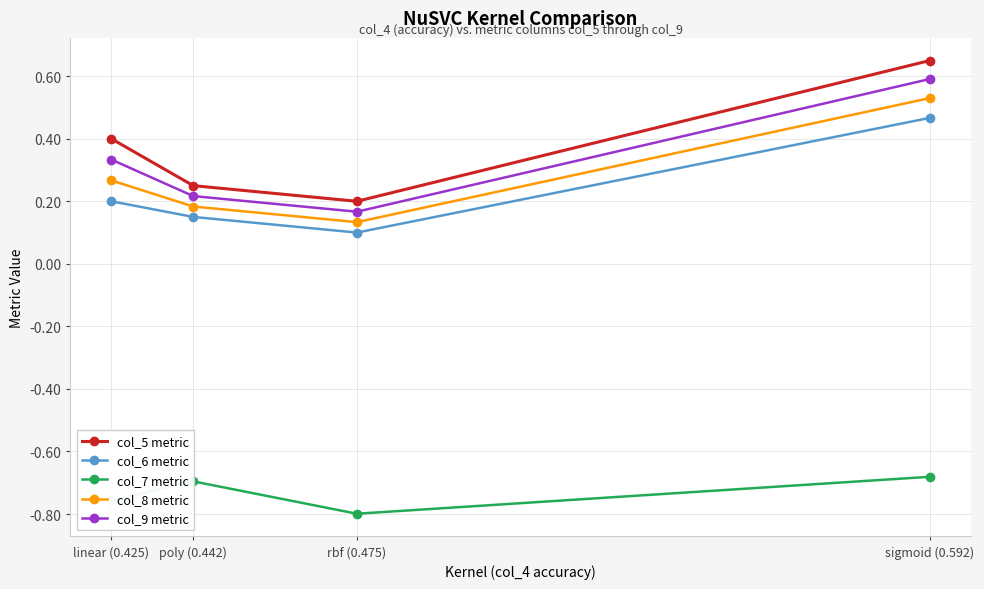

What is the difference between the maximum and minimum values in the col_6 metric series?

0.4